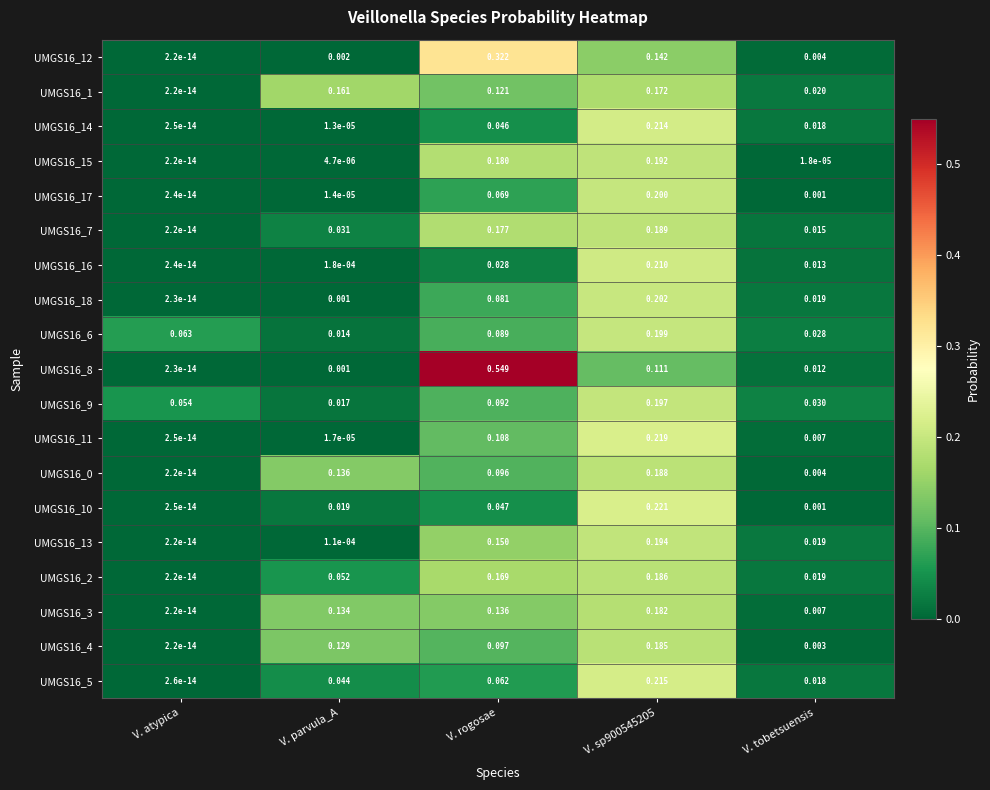

At which label is UMGS16_10 closest to 0?

V. atypica